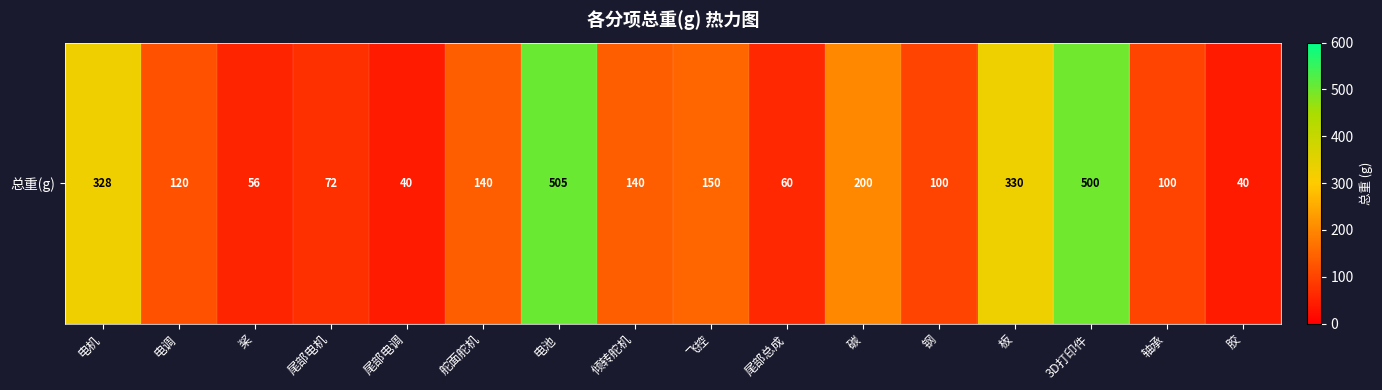

List the labels in order of value, smallest first.

尾部电调, 胶, 桨, 尾部总成, 尾部电机, 钢, 轴承, 电调, 舵面舵机, 倾转舵机, 飞控, 碳, 电机, 板, 3D打印件, 电池